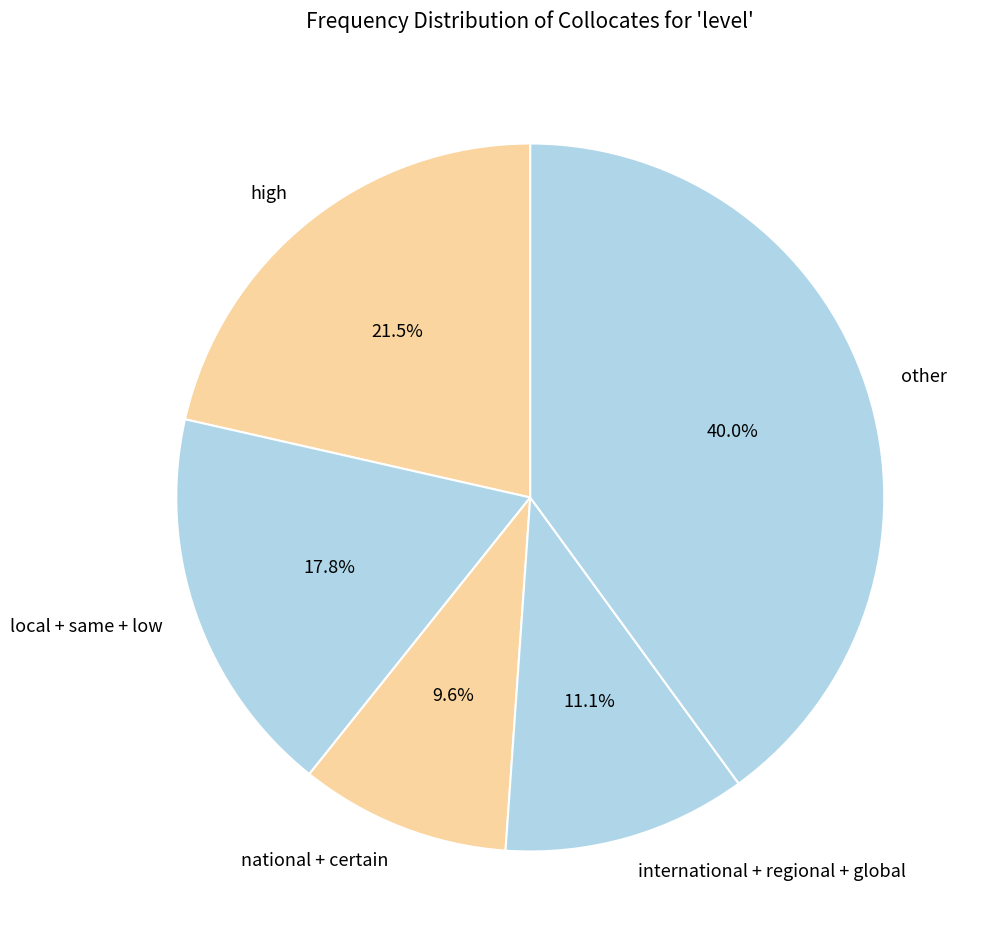

What is the total percentage of local + same + low and high?

39.3%